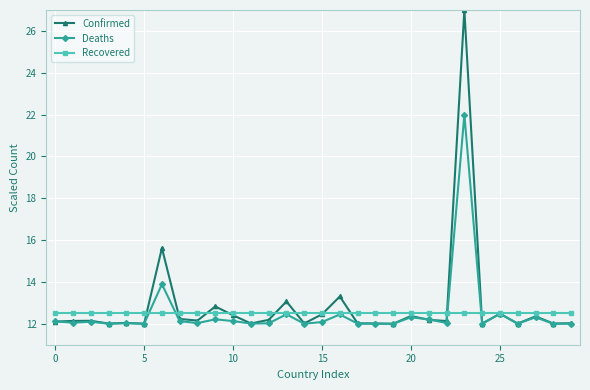

What is the maximum value shown in the chart?

27.0